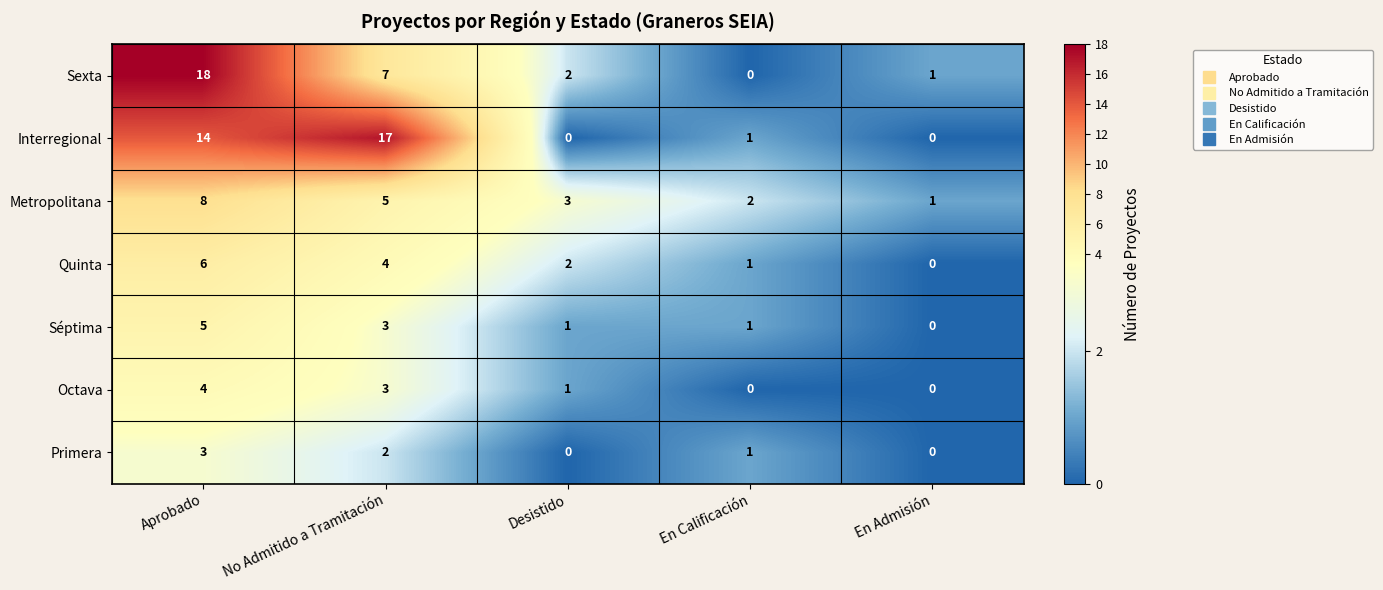

What is the greatest value displayed?

18